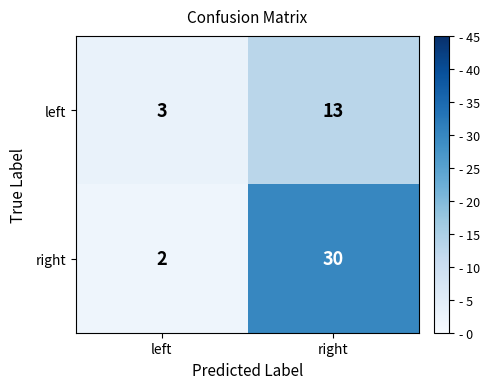

Reading right to left, transcribe all the data shown in this chart.

left: 13	3
right: 30	2